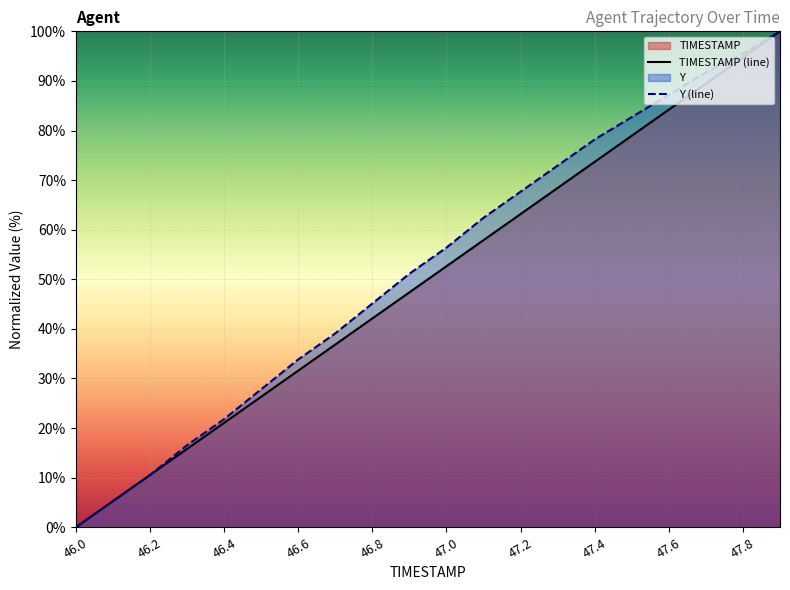

True or false: TIMESTAMP and Y cross at least once.

False